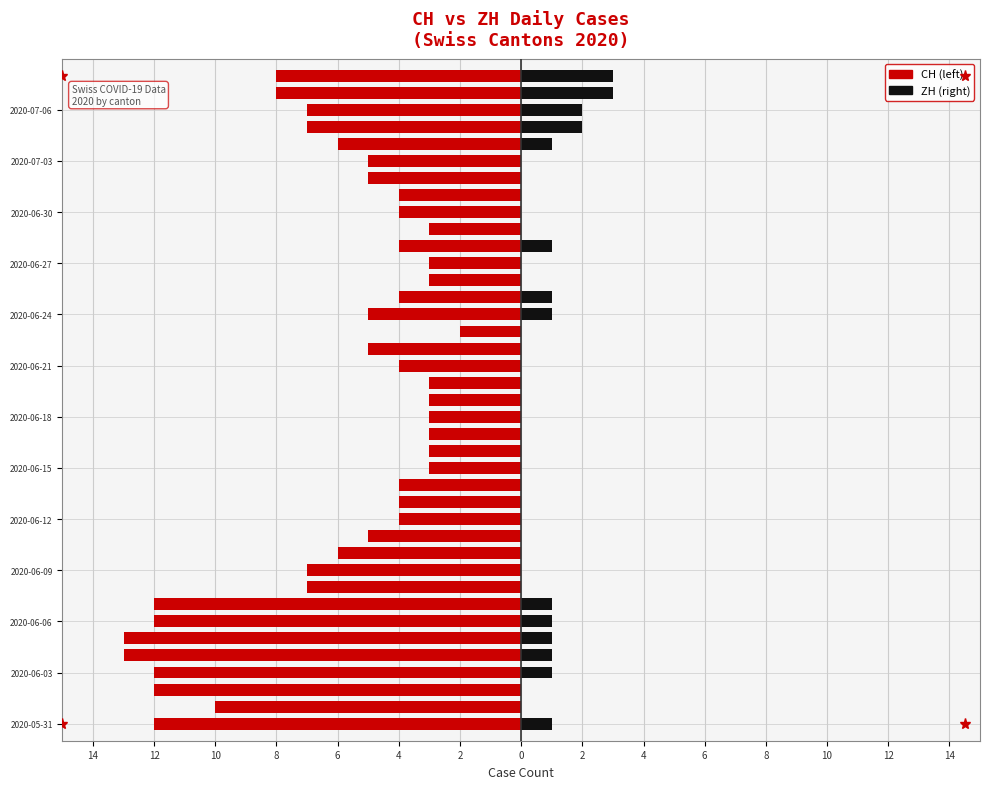

What is the total value across all series at 23?

-2